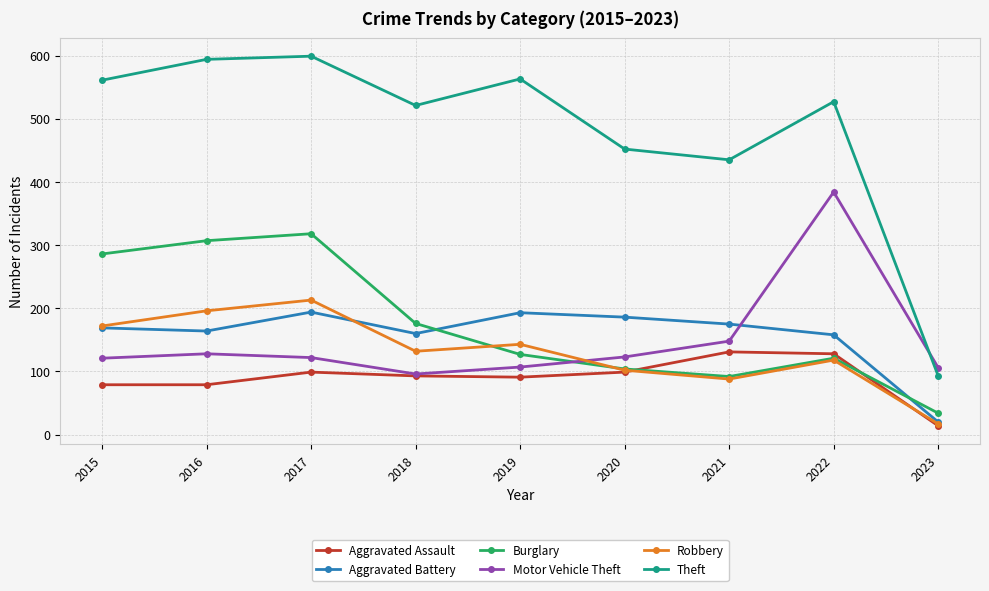

How many categories are shown in the chart?

9